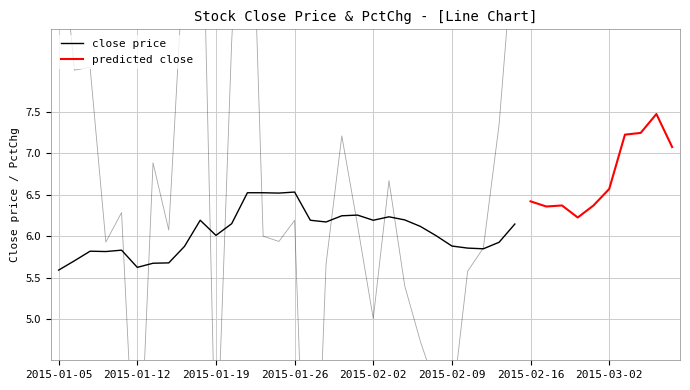

Reading left to right, what are all the values shown in this chart?

close: 2015-01-05=5.6	2015-01-06=5.7	2015-01-07=5.8	2015-01-08=5.8	2015-01-09=5.8	2015-01-12=5.6	2015-01-13=5.7	2015-01-14=5.7	2015-01-15=5.9	2015-01-16=6.2	2015-01-19=6.0	2015-01-20=6.2	2015-01-21=6.5	2015-01-22=6.5	2015-01-23=6.5	2015-01-26=6.5	2015-01-27=6.2	2015-01-28=6.2	2015-01-29=6.2	2015-01-30=6.3	2015-02-02=6.2	2015-02-03=6.2	2015-02-04=6.2	2015-02-05=6.1	2015-02-06=6.0	2015-02-09=5.9	2015-02-10=5.9	2015-02-11=5.8	2015-02-12=5.9	2015-02-13=6.1	2015-02-16=6.4	2015-02-17=6.4	2015-02-25=6.4	2015-02-26=6.2	2015-02-27=6.4	2015-03-02=6.6	2015-03-03=7.2	2015-03-04=7.2	2015-03-05=7.5	2015-03-06=7.1
pctChg: 2015-01-05=4.0	2015-01-06=2.0	2015-01-07=2.0	2015-01-08=-0.1	2015-01-09=0.3	2015-01-12=-3.6	2015-01-13=0.9	2015-01-14=0.1	2015-01-15=3.5	2015-01-16=5.4	2015-01-19=-3.0	2015-01-20=2.4	2015-01-21=6.1	2015-01-22=0.0	2015-01-23=-0.1	2015-01-26=0.2	2015-01-27=-5.2	2015-01-28=-0.3	2015-01-29=1.2	2015-01-30=0.1	2015-02-02=-1.0	2015-02-03=0.7	2015-02-04=-0.6	2015-02-05=-1.3	2015-02-06=-1.8	2015-02-09=-2.1	2015-02-10=-0.4	2015-02-11=-0.1	2015-02-12=1.4	2015-02-13=3.7	2015-02-16=4.5	2015-02-17=-1.0	2015-02-25=0.2	2015-02-26=-2.3	2015-02-27=2.3	2015-03-02=3.1	2015-03-03=10.0	2015-03-04=0.3	2015-03-05=3.2	2015-03-06=-5.3